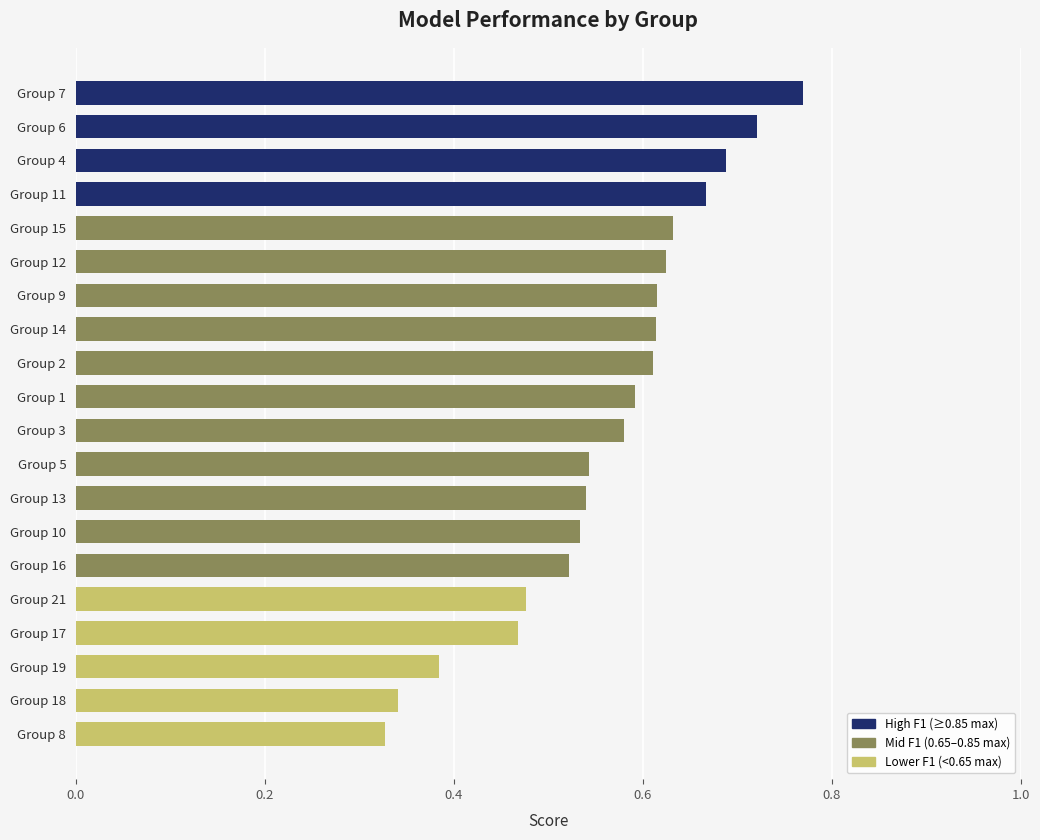

Between Group 8 and Group 14, which is larger?

Group 14